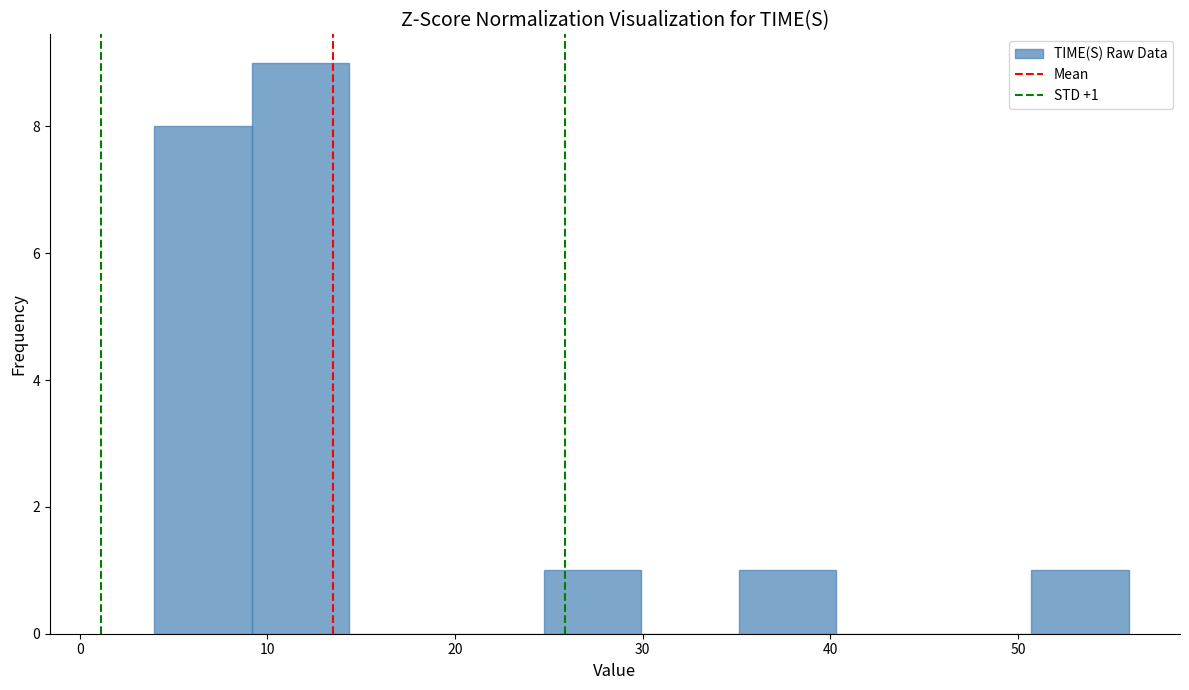

Which range on the x-axis has the tallest bar?

9 to 14